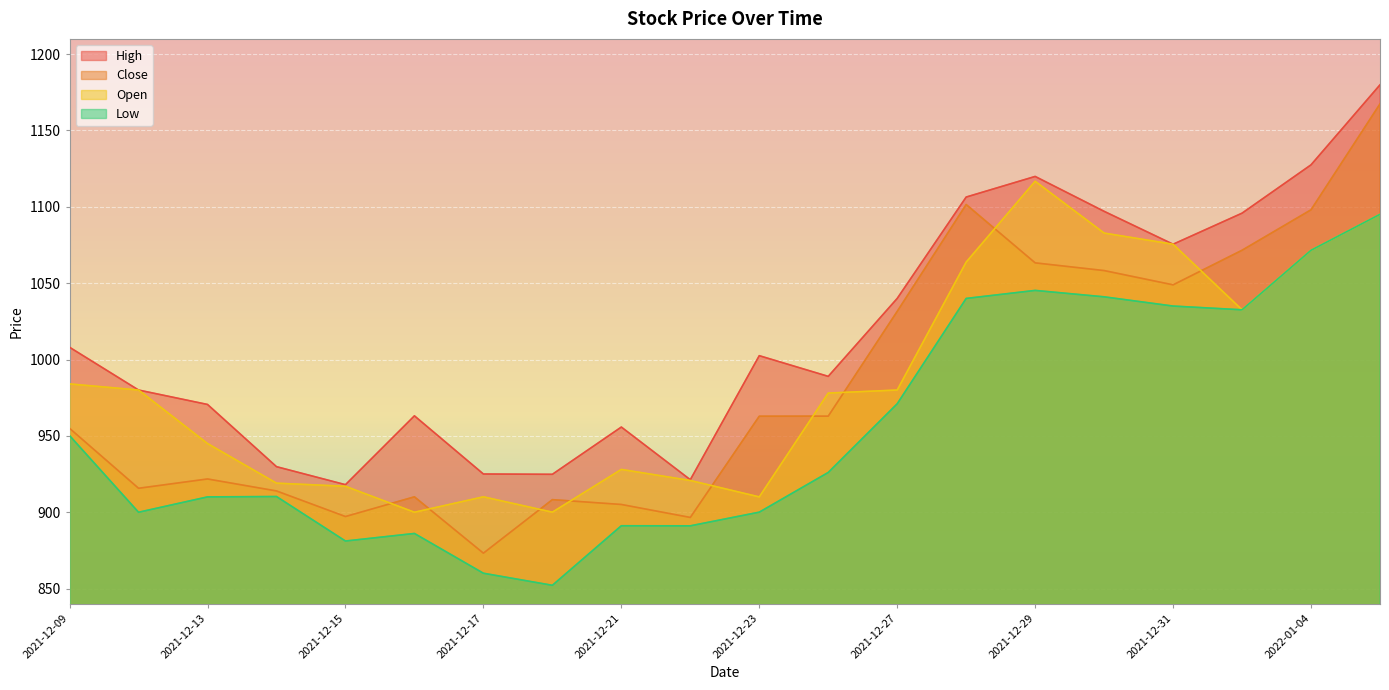

What is the minimum value shown in the chart?

852.1